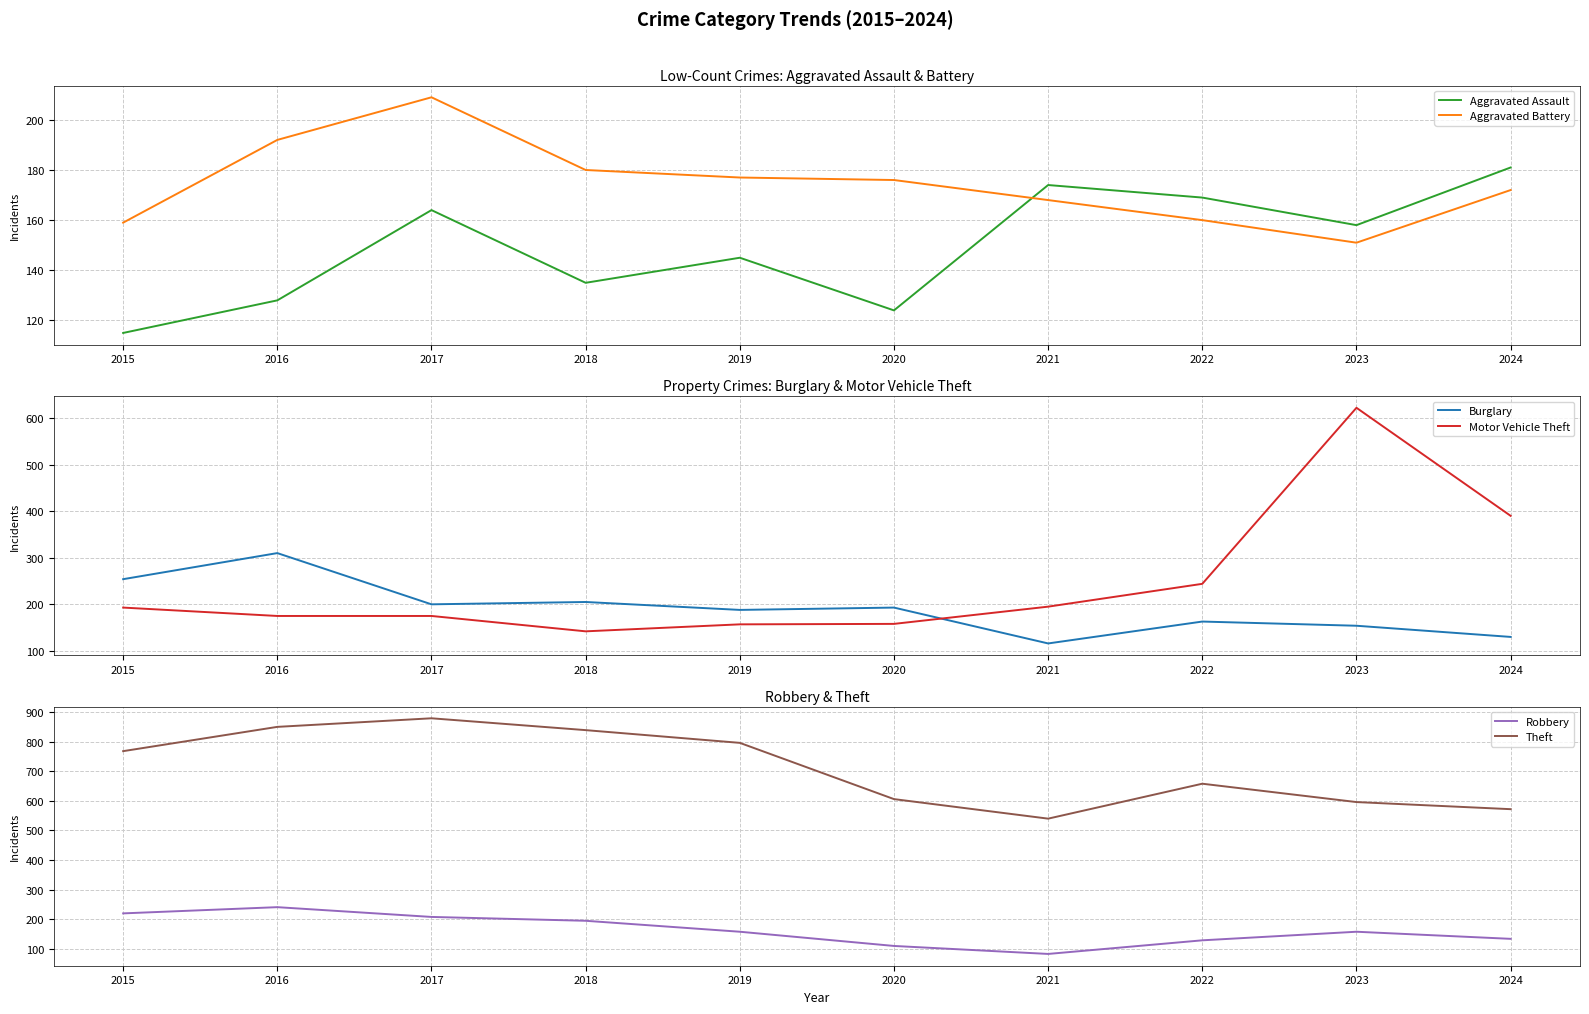

Which category has the highest value in the Motor Vehicle Theft series?

2023